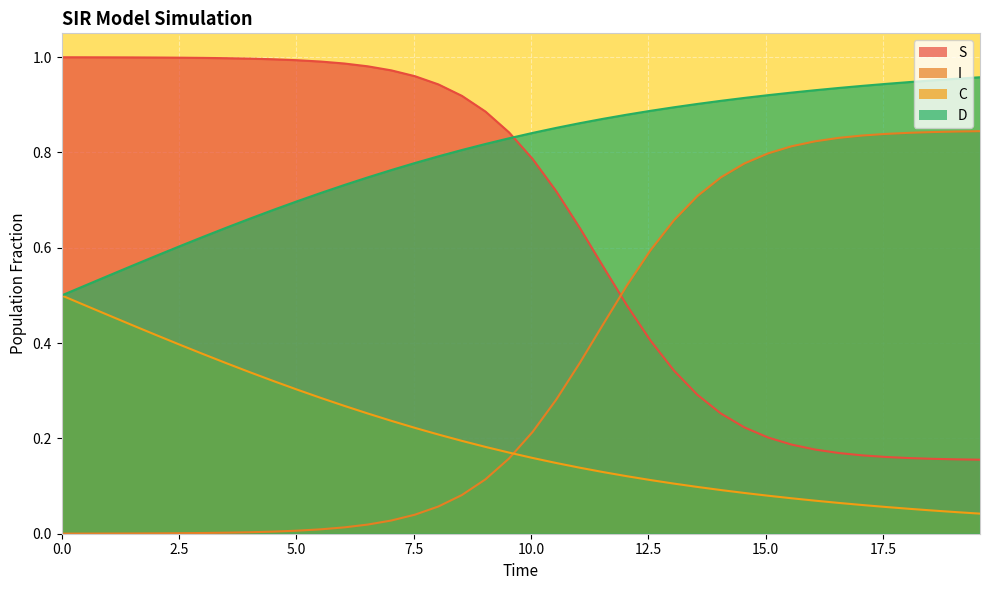

True or false: D and I cross at least once.

False